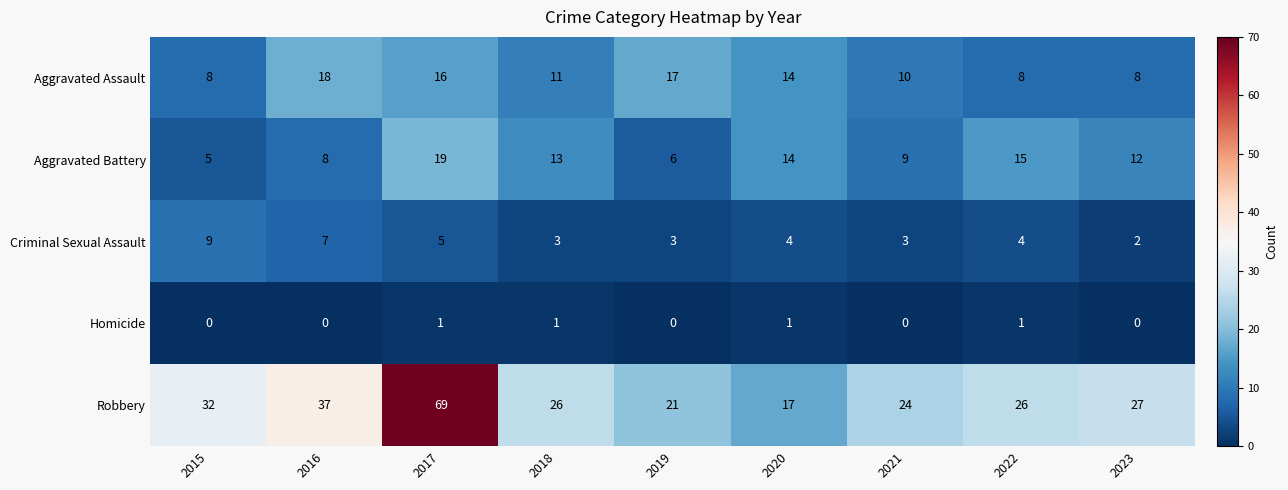

Which series has the widest spread of values?

Robbery